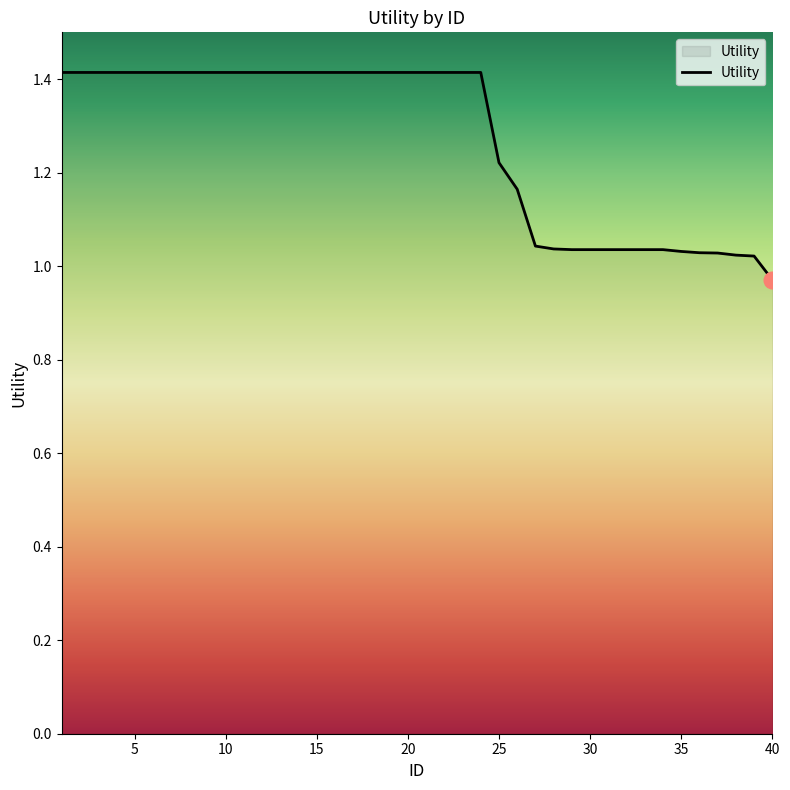

What is the greatest value displayed?

1.4